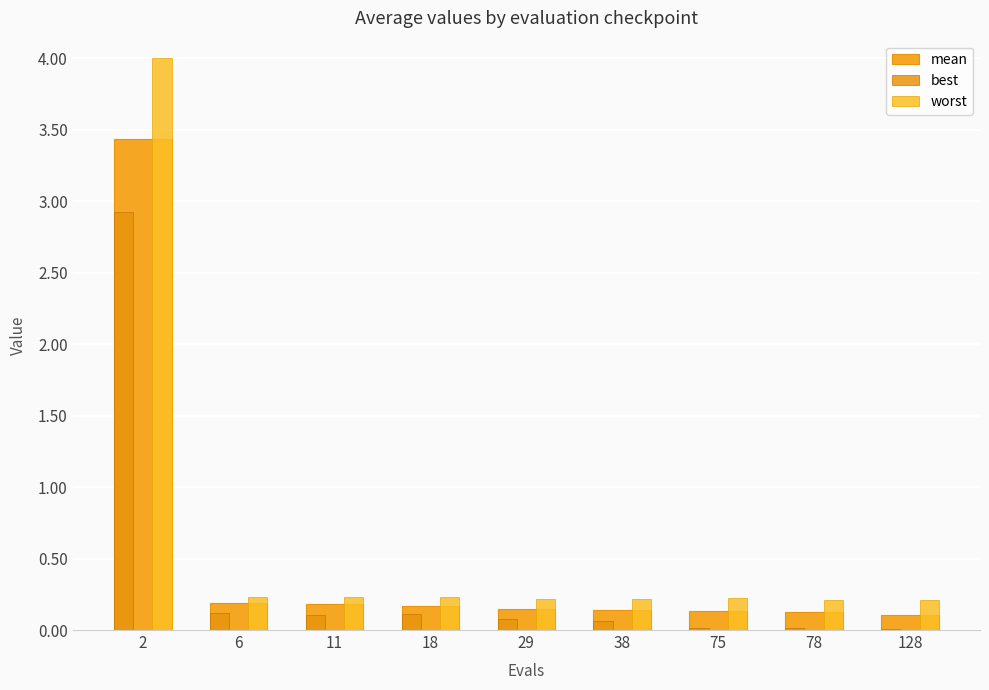

The mean series shows 0.2 at 11. True or false?

True